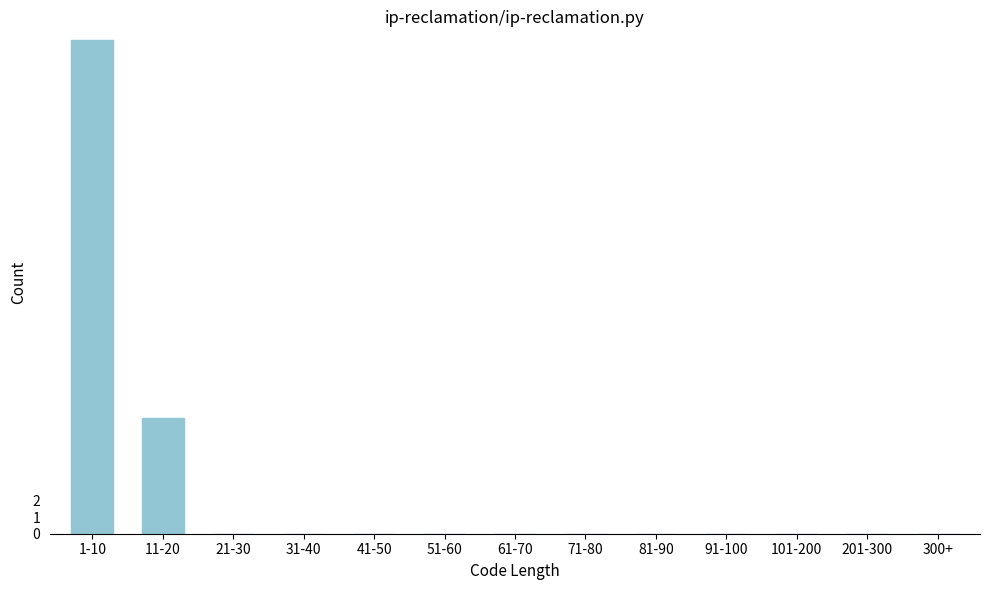

Reading left to right, transcribe all the data shown in this chart.

1-10=30	11-20=7	21-30=0	31-40=0	41-50=0	51-60=0	61-70=0	71-80=0	81-90=0	91-100=0	101-200=0	201-300=0	300+=0